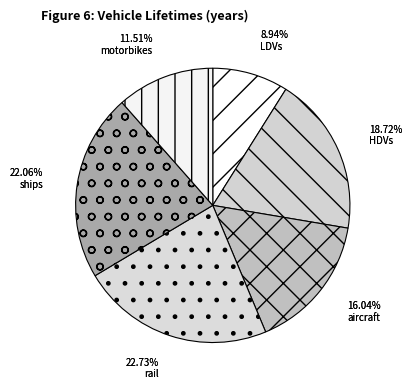

To the nearest percent, what is the average slice percentage?

17%